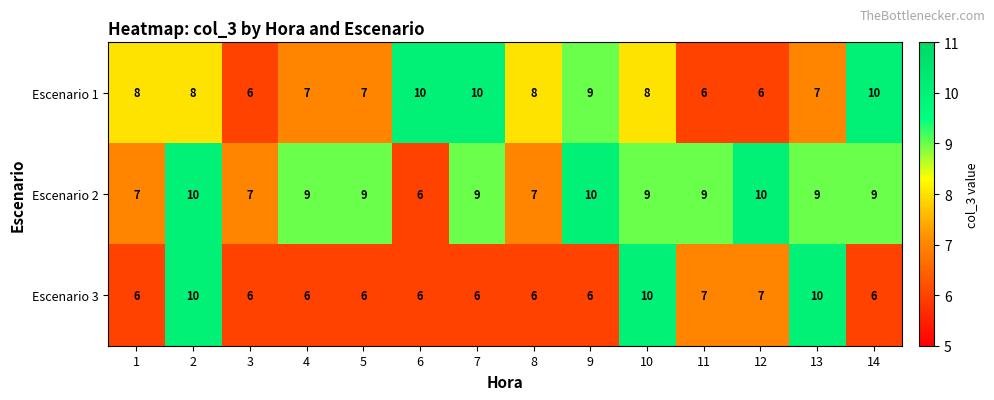

What is the difference between the second highest and minimum values in the Escenario 1 series?

4